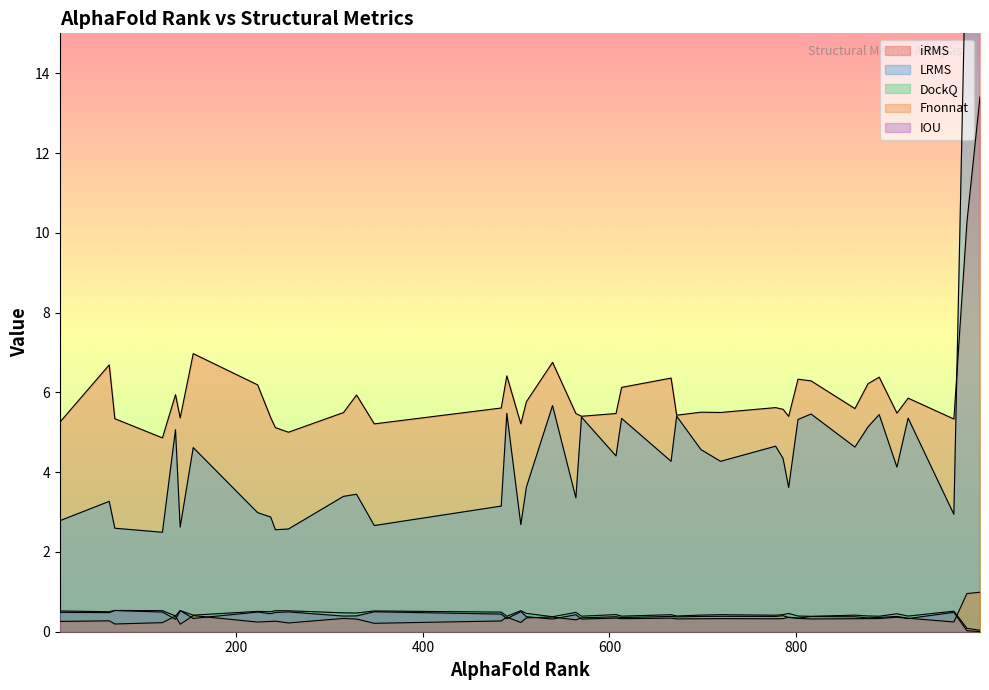

What is the greatest value displayed?

27.6